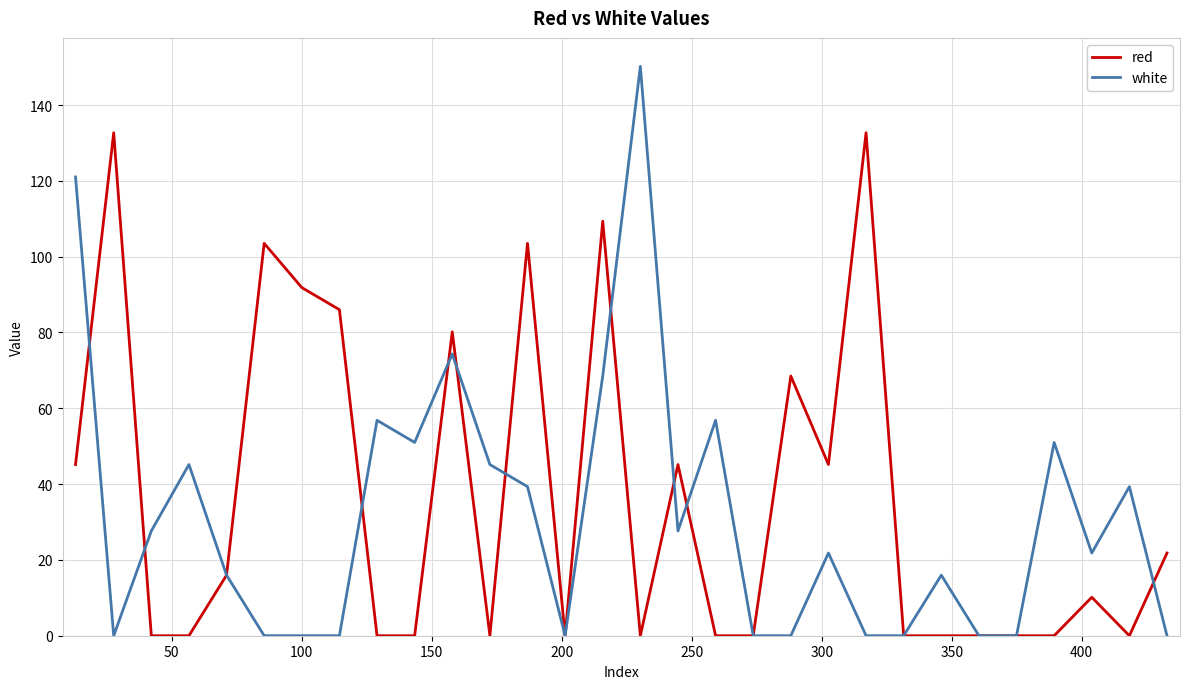

Which series has the widest spread of values?

white